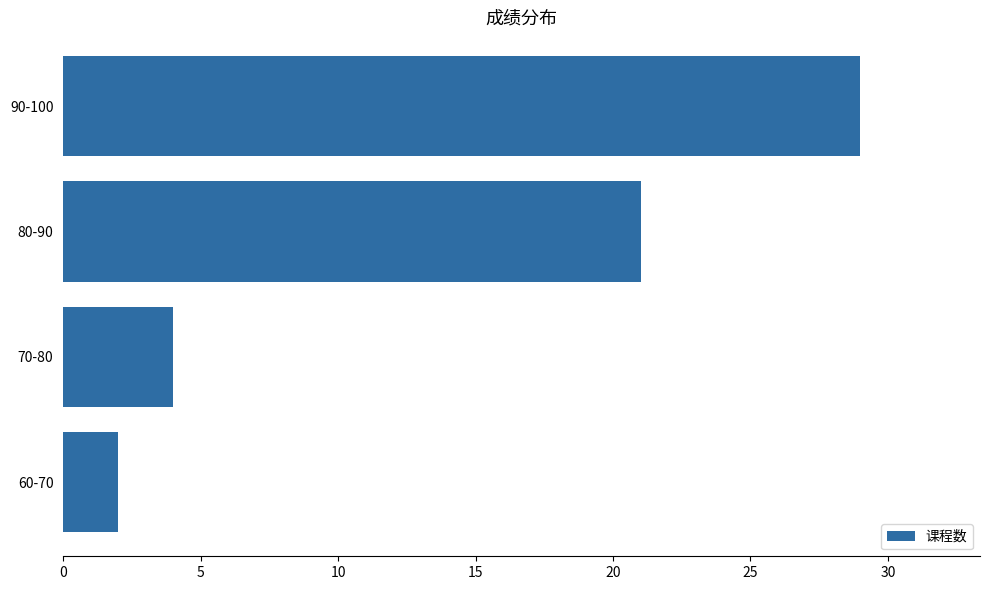

What is the greatest value displayed?

29